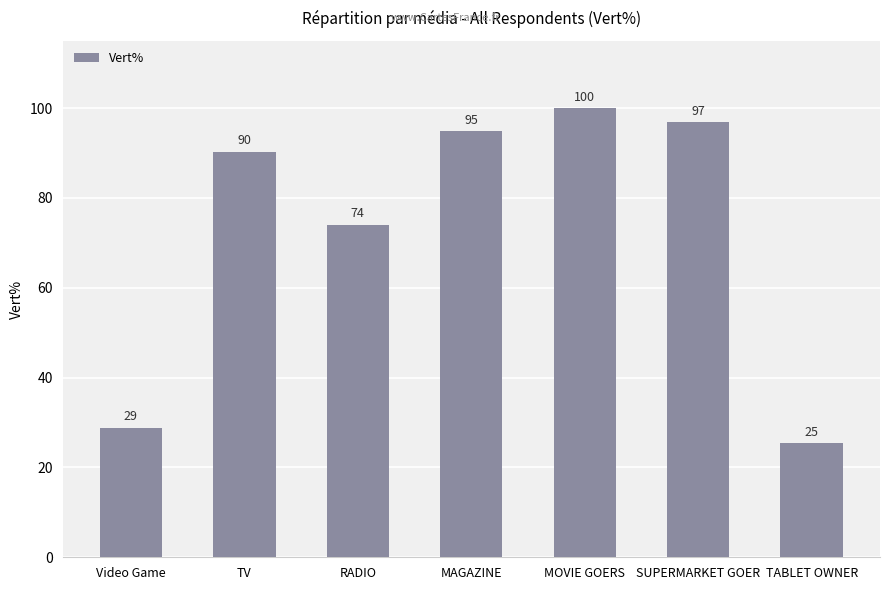

The value at TABLET OWNER is 36.1. True or false?

False